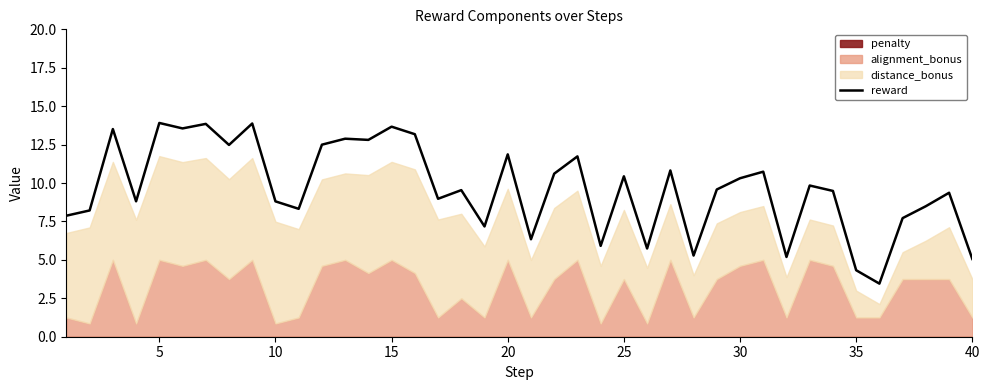

The value of reward at 15 is 13.7. True or false?

True